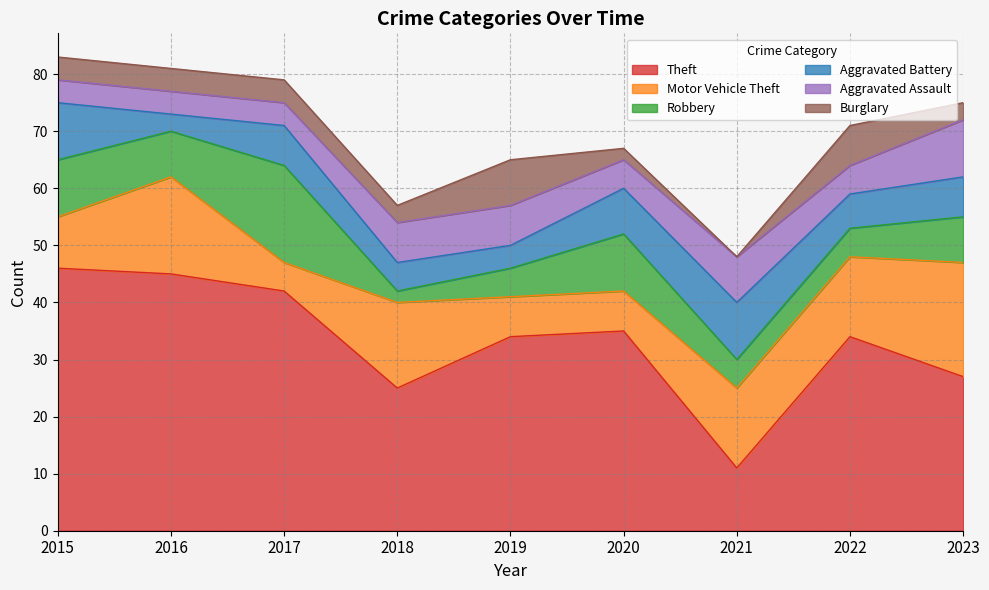

Where does the Motor Vehicle Theft series first go above 14?

2016